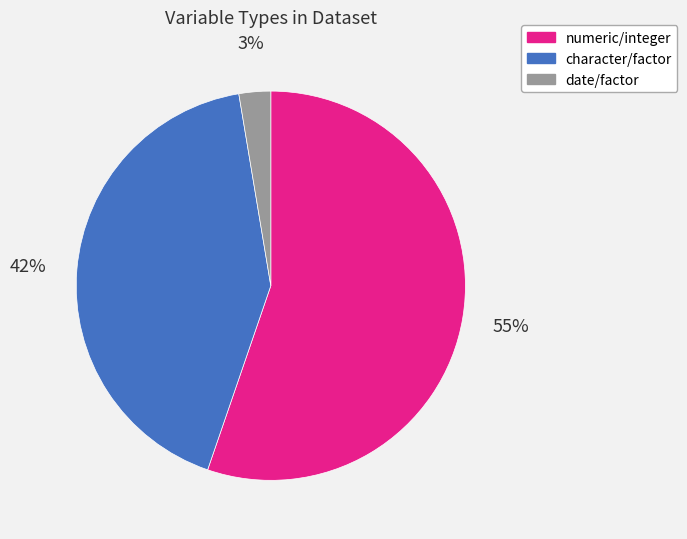

How many segments does this pie chart have?

3